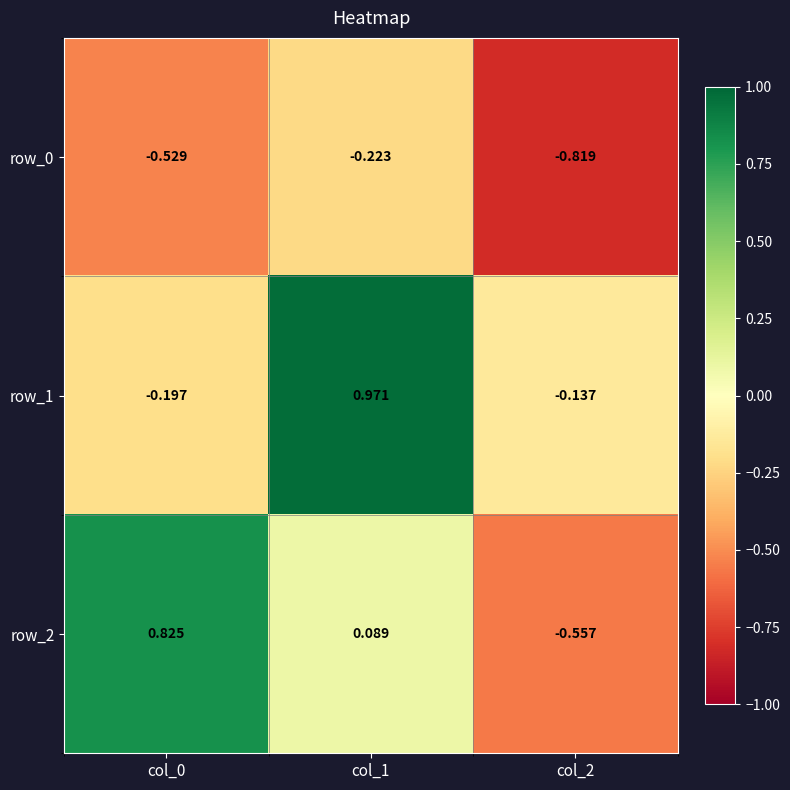

Is the value of row_1 at col_2 greater than the value of row_0 at col_1?

Yes